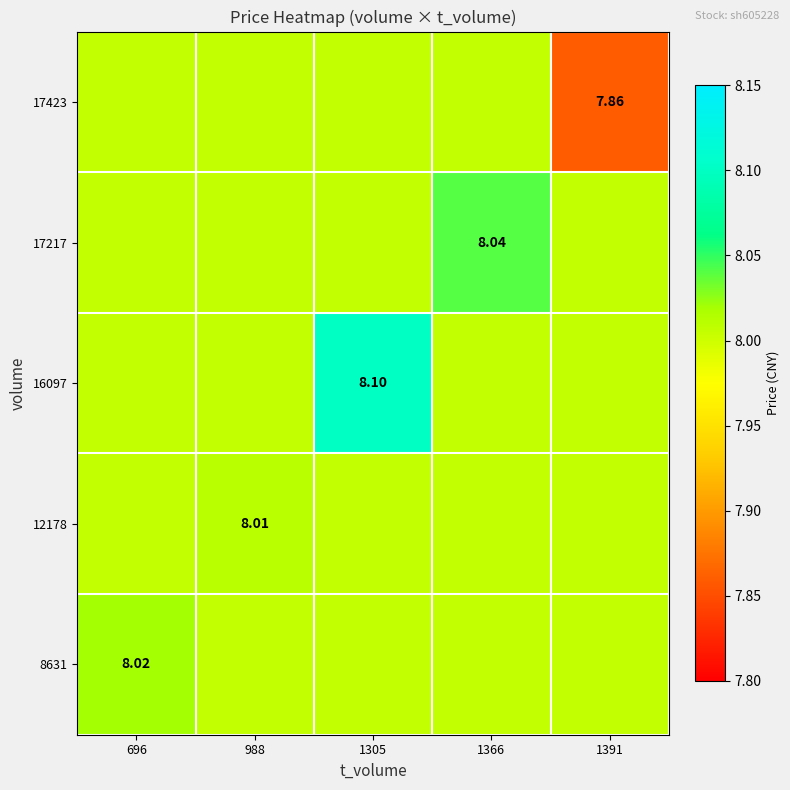

Which series has the largest total across all categories?

16097